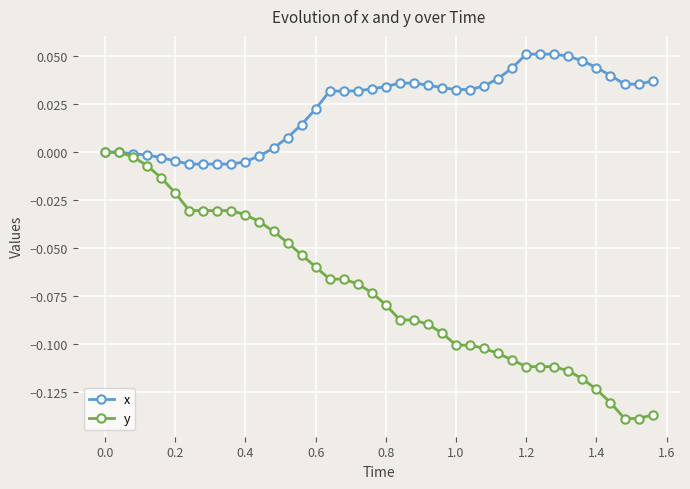

Which series has the largest total across all categories?

x